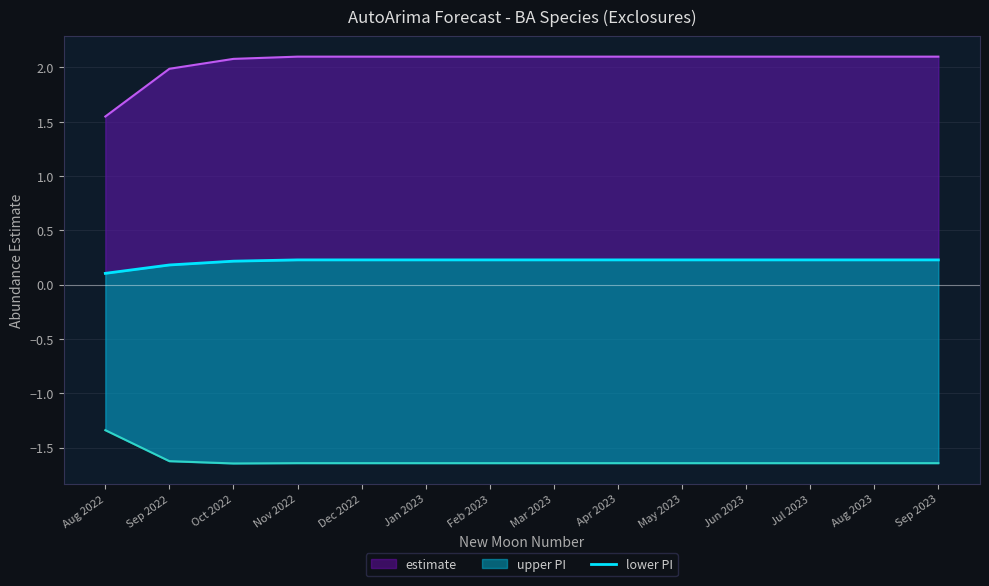

Which label corresponds to the smallest value in the chart?

Aug 2022